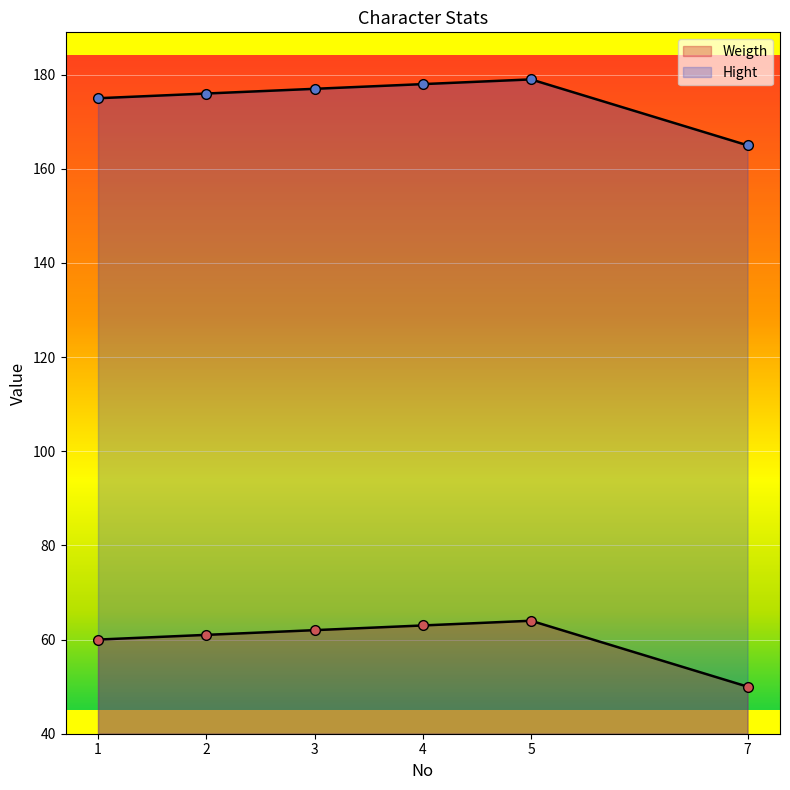

Where does the Weigth series first go above 62?

4